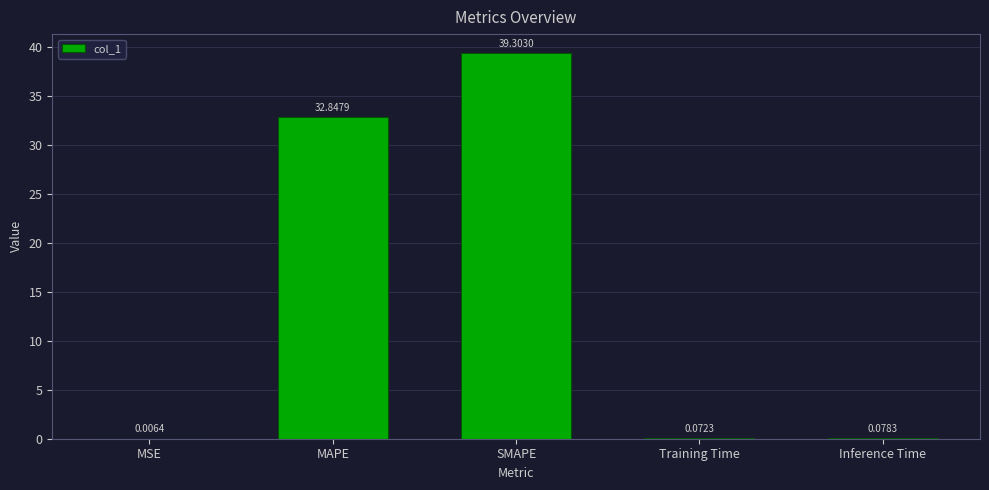

At which label is the value closest to 19?

MAPE